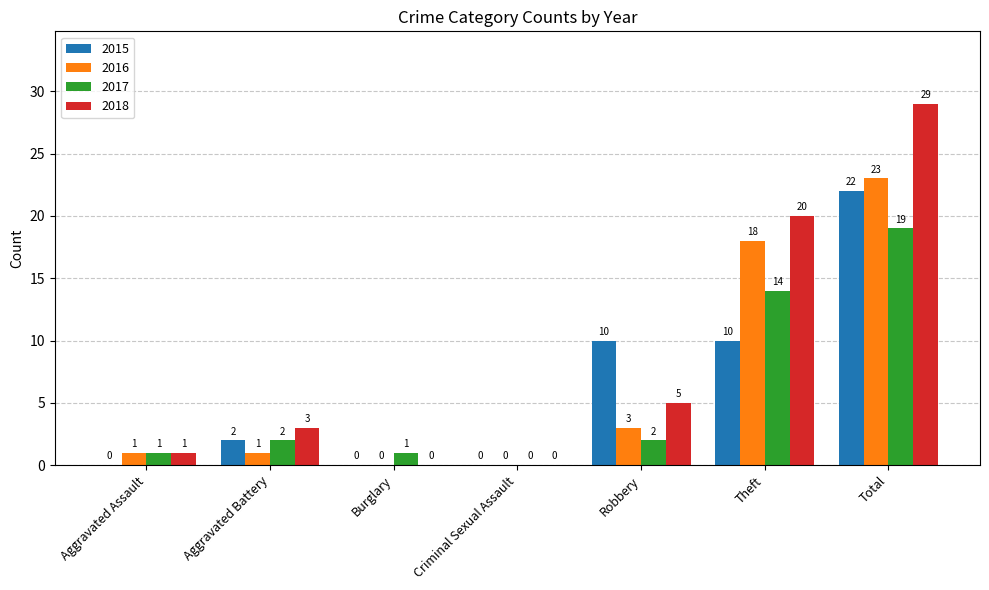

Which series has the largest total across all categories?

2018